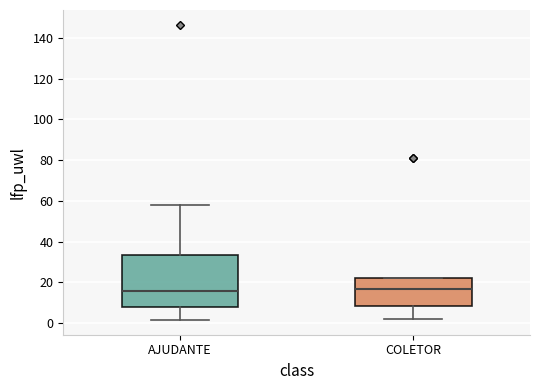

Comparing the boxes themselves (not the whiskers), which one is the tallest?

AJUDANTE